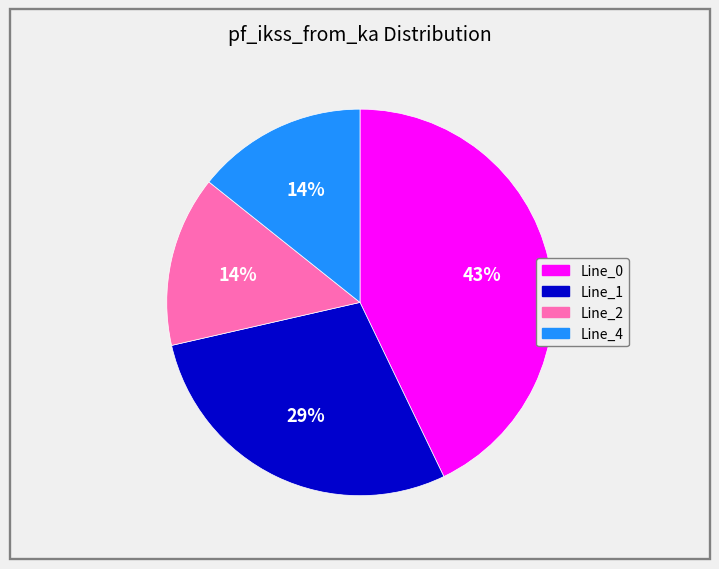

Is the sum of Line_1 and Line_2 greater than half?

No